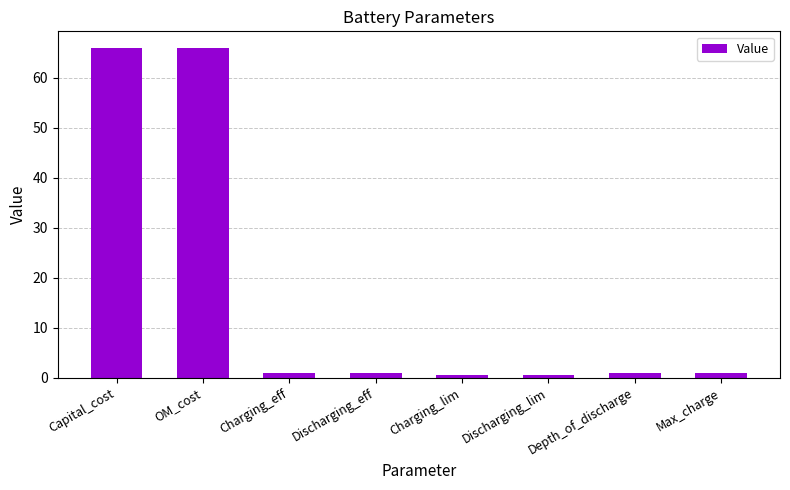

True or false: the data shows 66.0 at OM_cost.

True